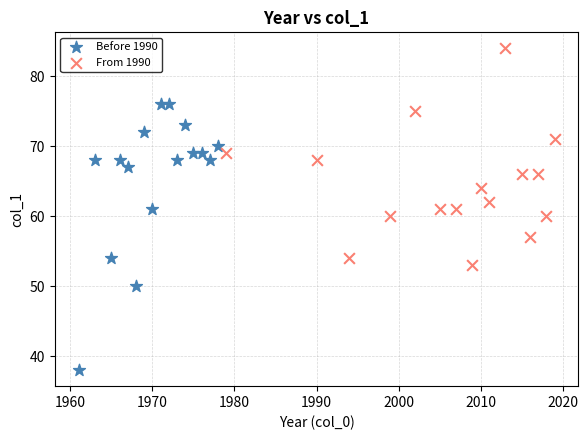

Which series has the largest Y range (max minus min)?

Before 1990